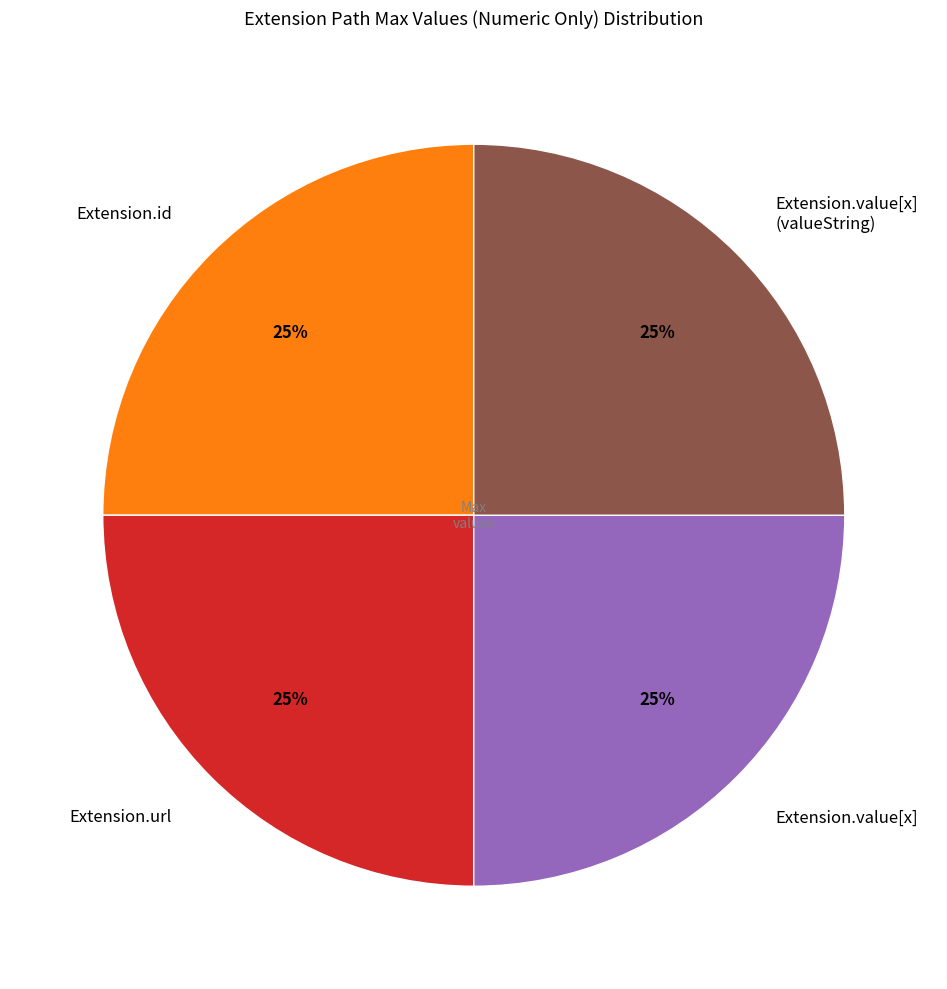

True or false: Extension.id accounts for 25% of the total.

True